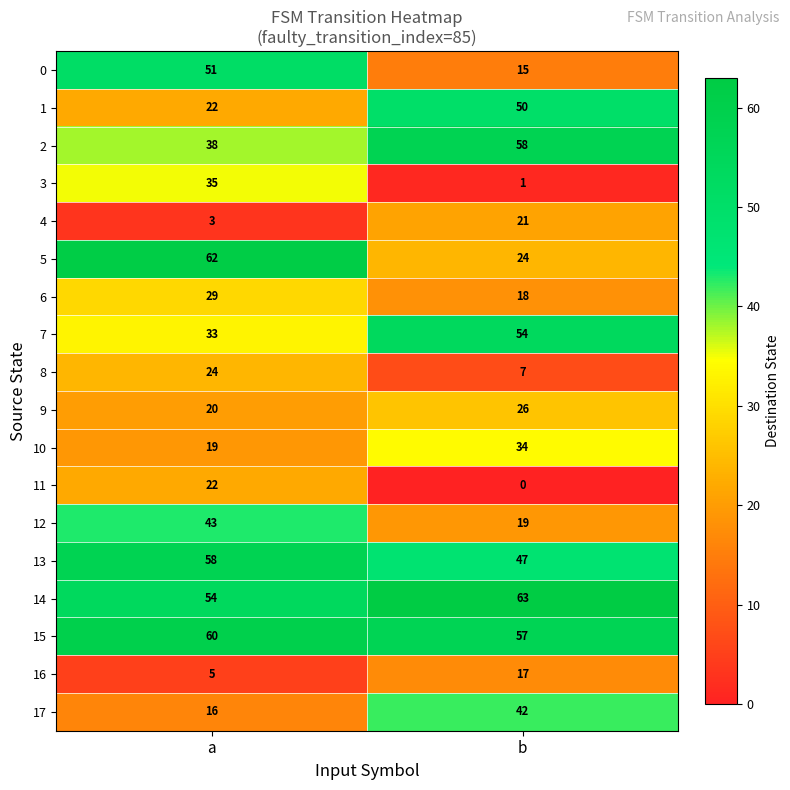

Which series has the largest range (max minus min)?

5